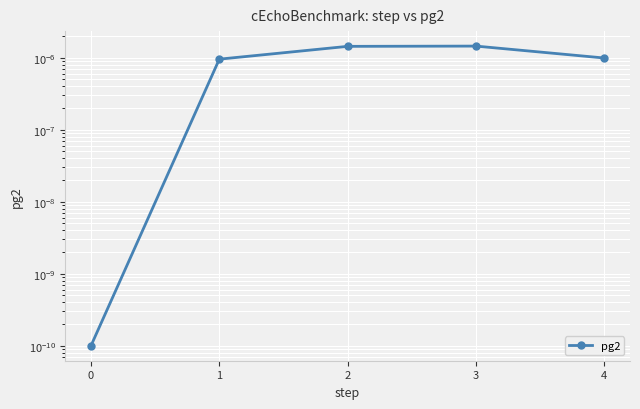

True or false: there are more than 1 points higher than both neighbors.

False